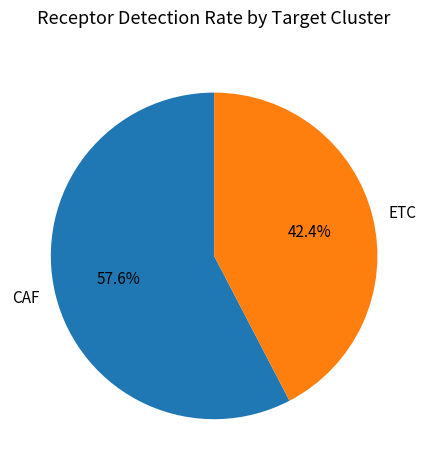

To the nearest percent, what portion does CAF represent?

58%